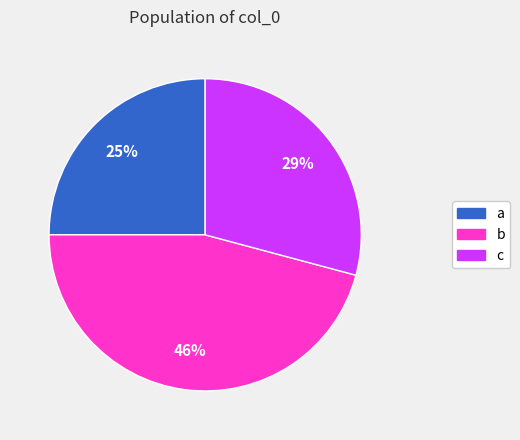

How many slices are in this pie chart?

3